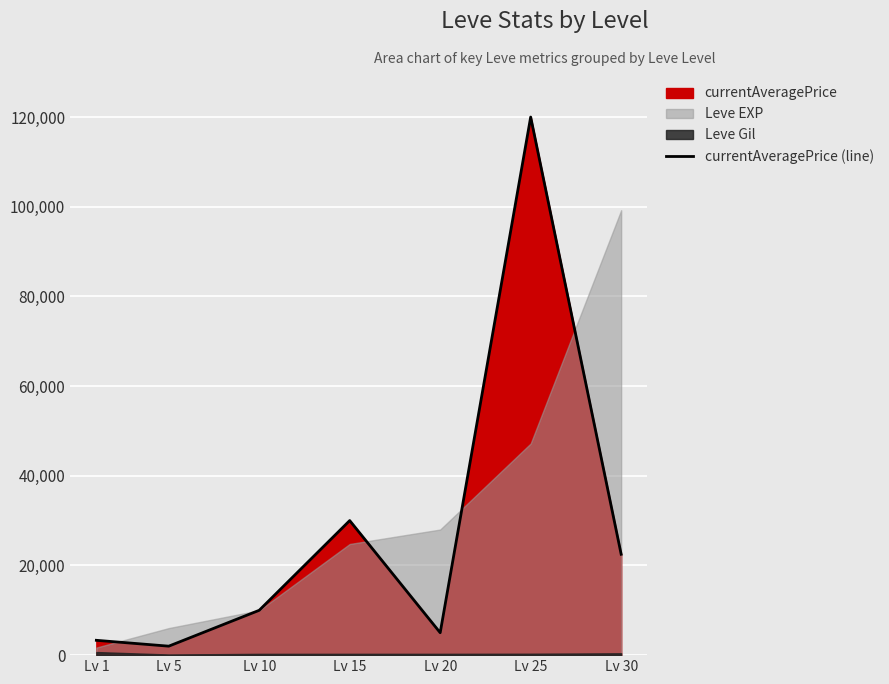

Which category has the lowest value across all series?

Lv 5